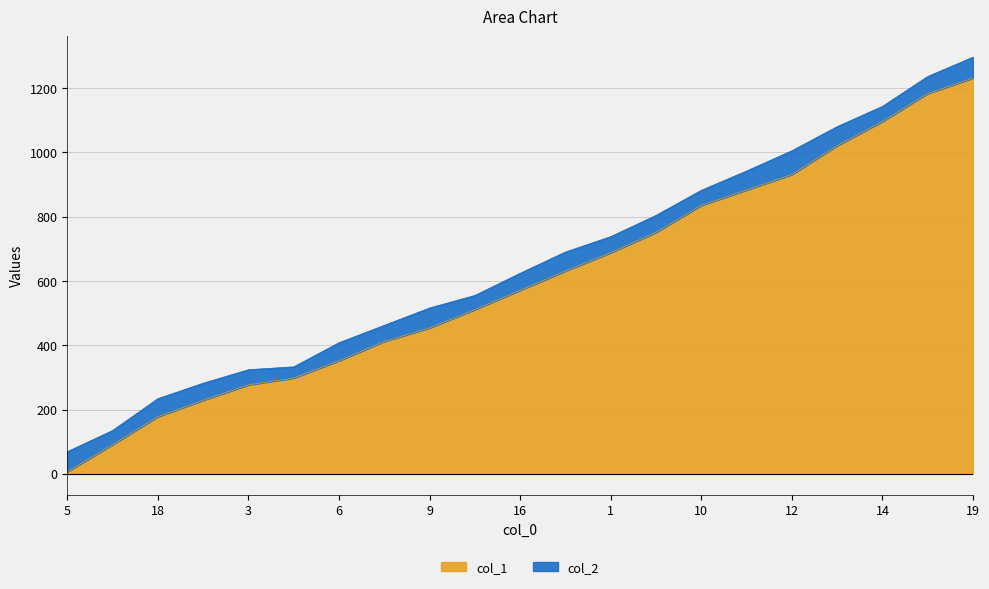

At which category is the sum across all series the highest?

19